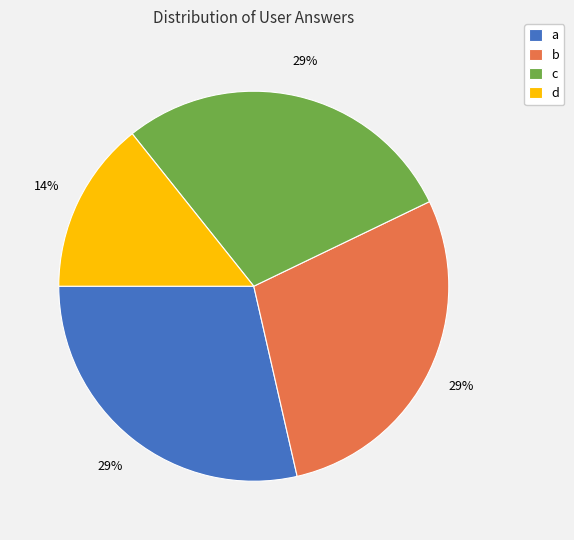

Which category has the smallest portion of the pie?

d